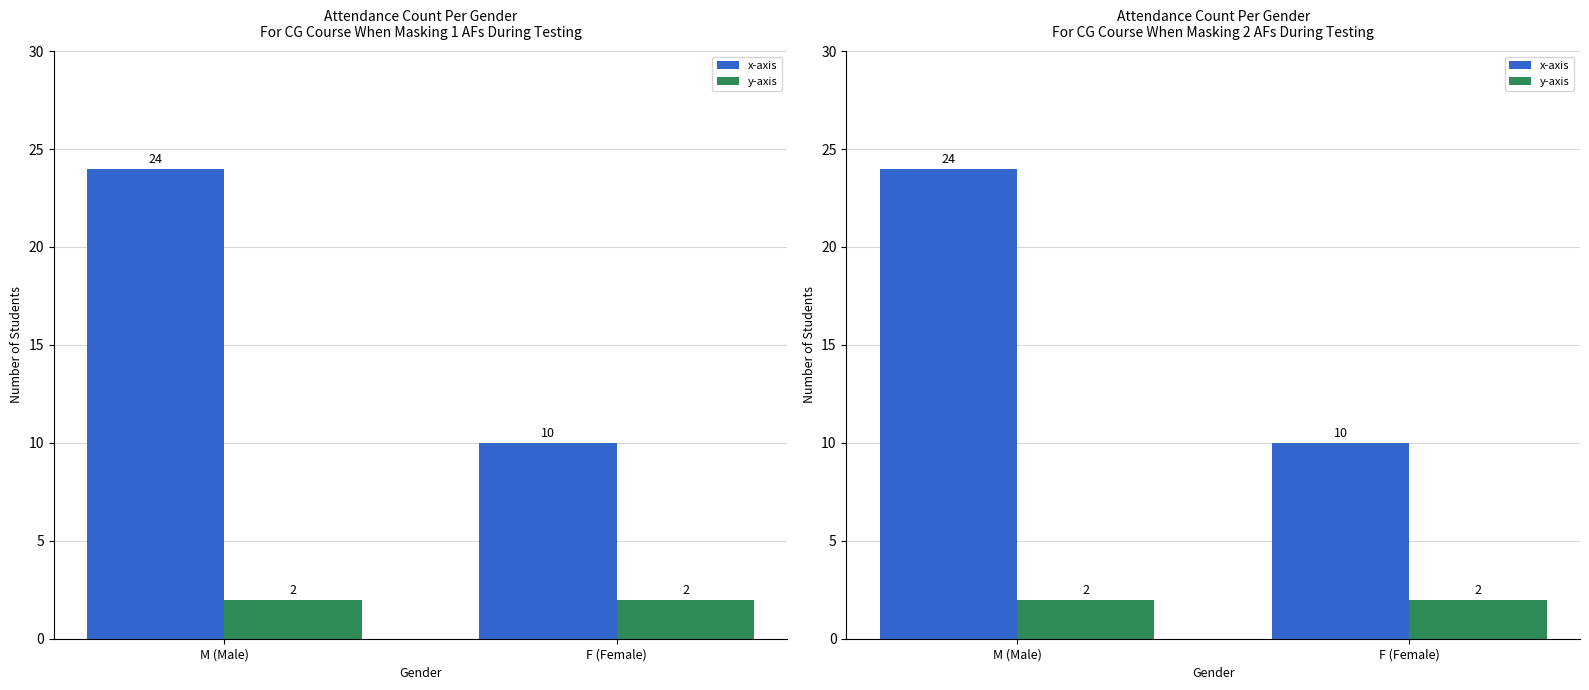

What is the label of the 1st bar from the left?

M (Male)